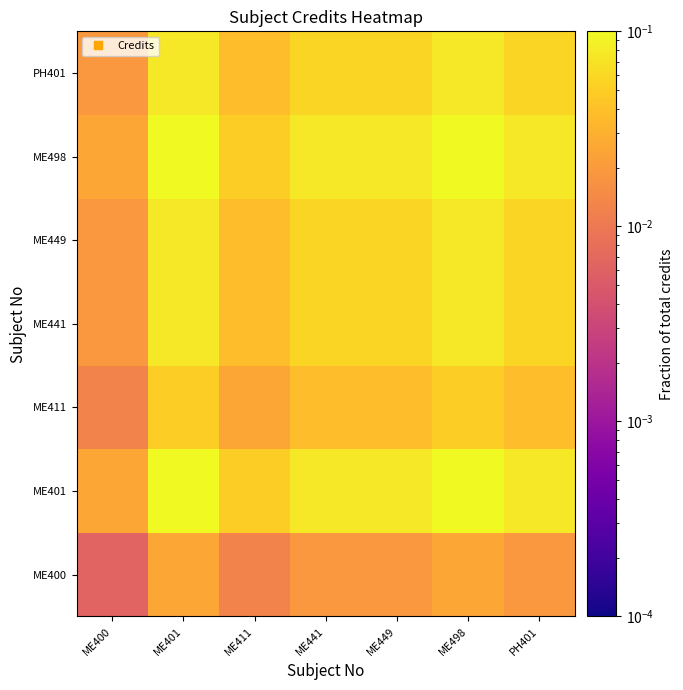

Reading left to right, what are all the values shown in this chart?

ME400: ME400=0.0	ME401=0.0	ME411=0.0	ME441=0.0	ME449=0.0	ME498=0.0	PH401=0.0
ME401: ME400=0.0	ME401=0.1	ME411=0.1	ME441=0.1	ME449=0.1	ME498=0.1	PH401=0.1
ME411: ME400=0.0	ME401=0.1	ME411=0.0	ME441=0.0	ME449=0.0	ME498=0.1	PH401=0.0
ME441: ME400=0.0	ME401=0.1	ME411=0.0	ME441=0.1	ME449=0.1	ME498=0.1	PH401=0.1
ME449: ME400=0.0	ME401=0.1	ME411=0.0	ME441=0.1	ME449=0.1	ME498=0.1	PH401=0.1
ME498: ME400=0.0	ME401=0.1	ME411=0.1	ME441=0.1	ME449=0.1	ME498=0.1	PH401=0.1
PH401: ME400=0.0	ME401=0.1	ME411=0.0	ME441=0.1	ME449=0.1	ME498=0.1	PH401=0.1